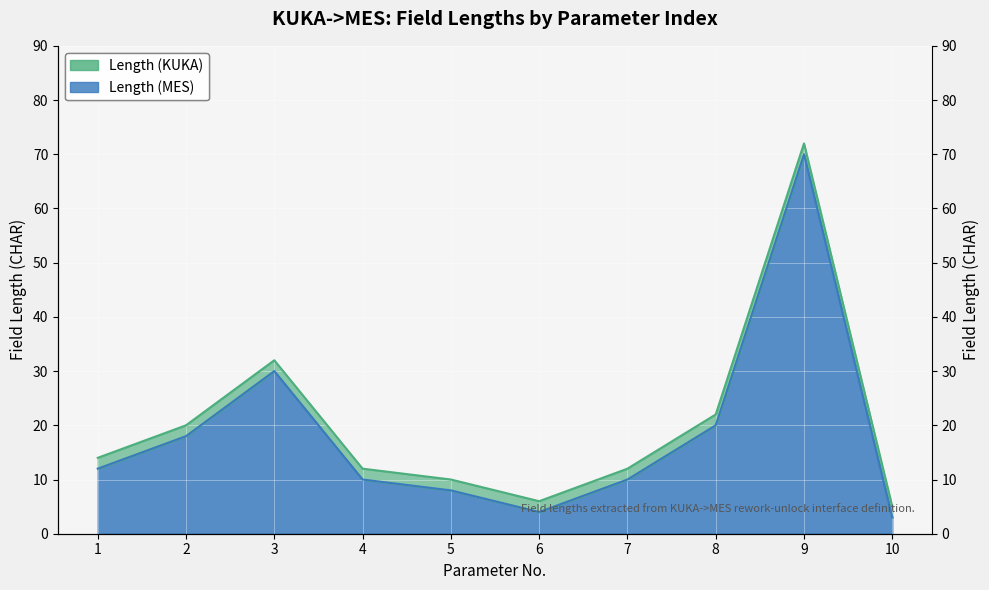

At which label does Length (KUKA) first exceed 12?

2